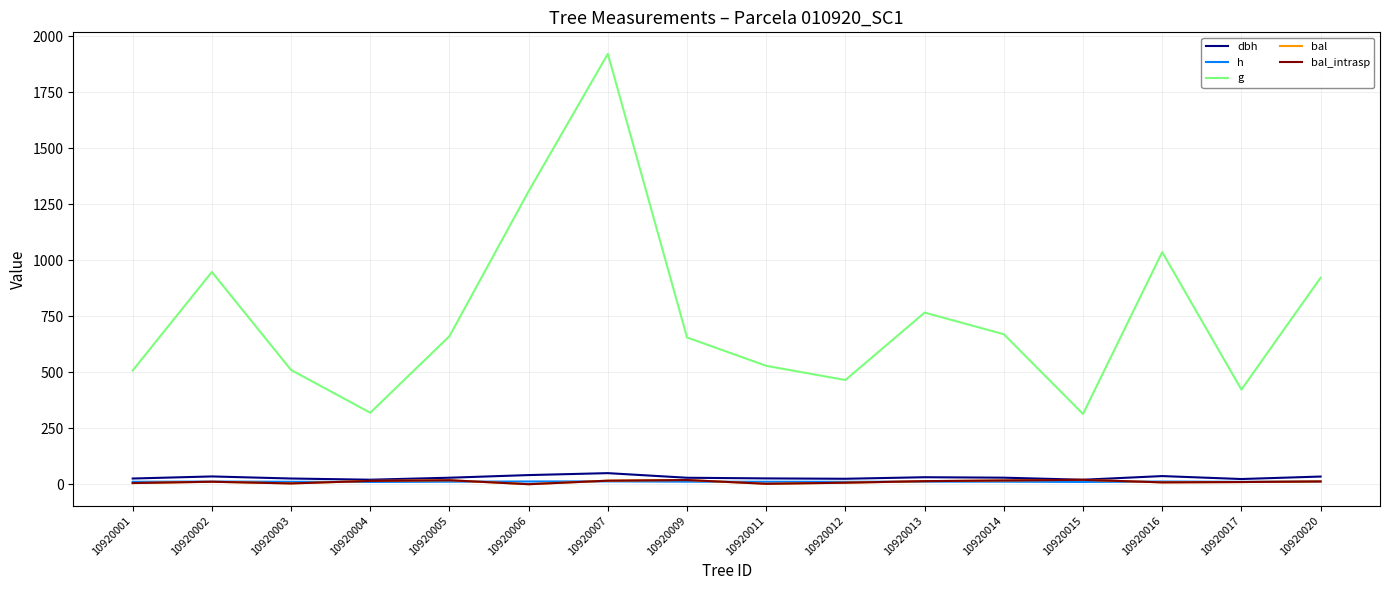

True or false: bal and dbh cross at least once.

False